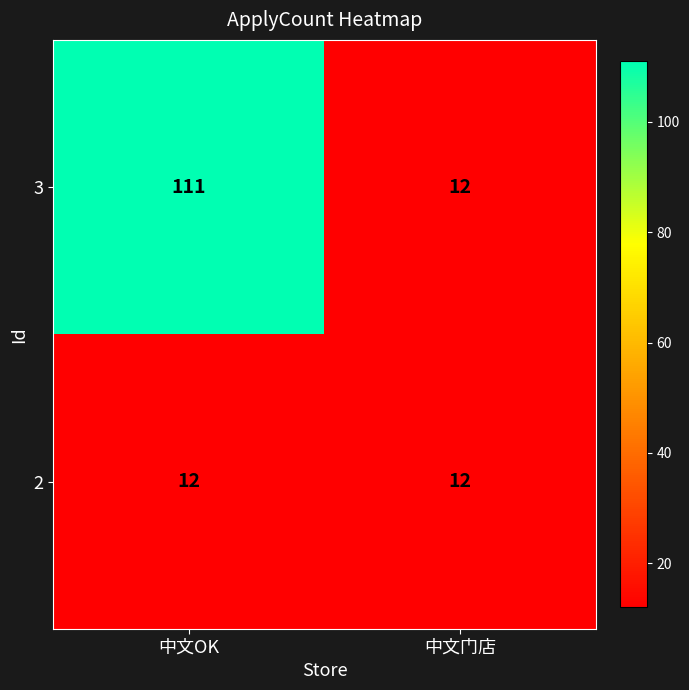

What is the sum of all 3 values?

123